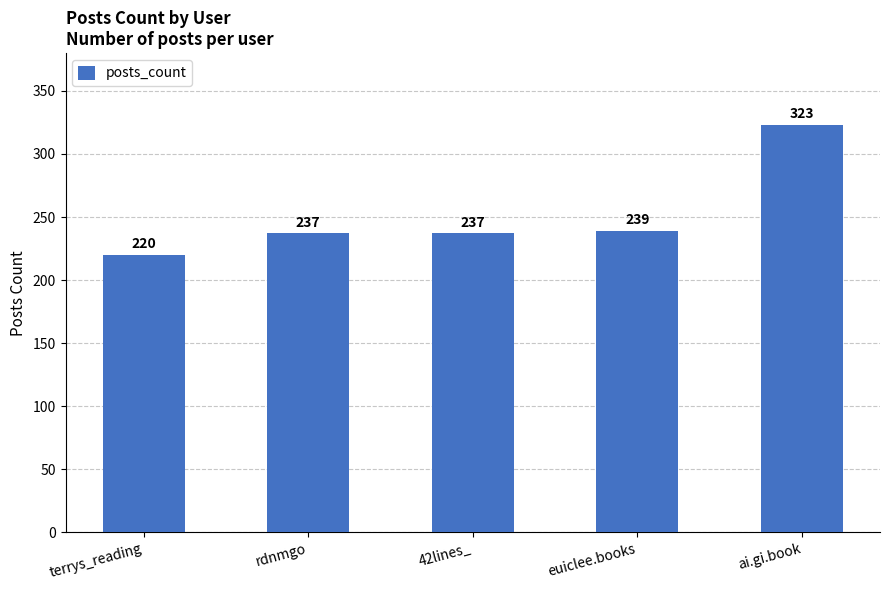

How many data points are less than 237?

1